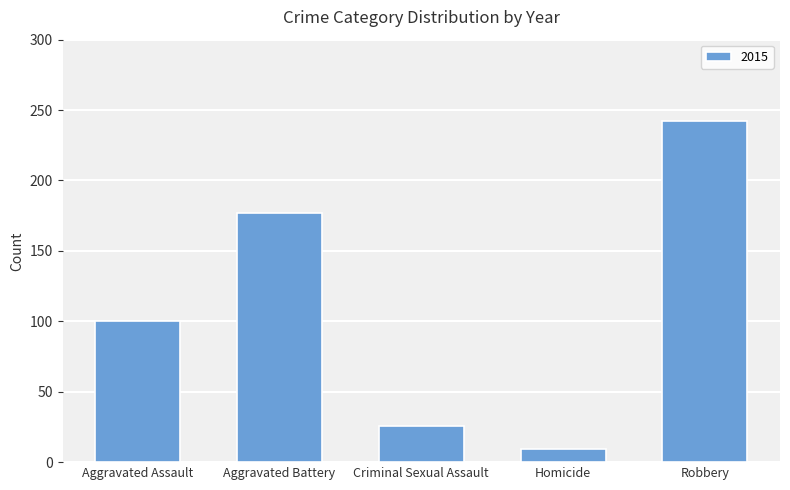

Is it true that the value at Aggravated Assault is 100?

True